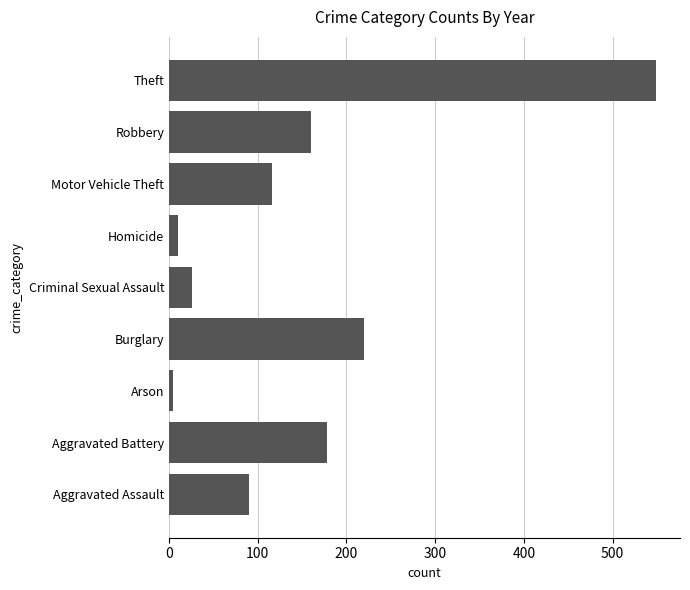

How many bars are there in total?

9